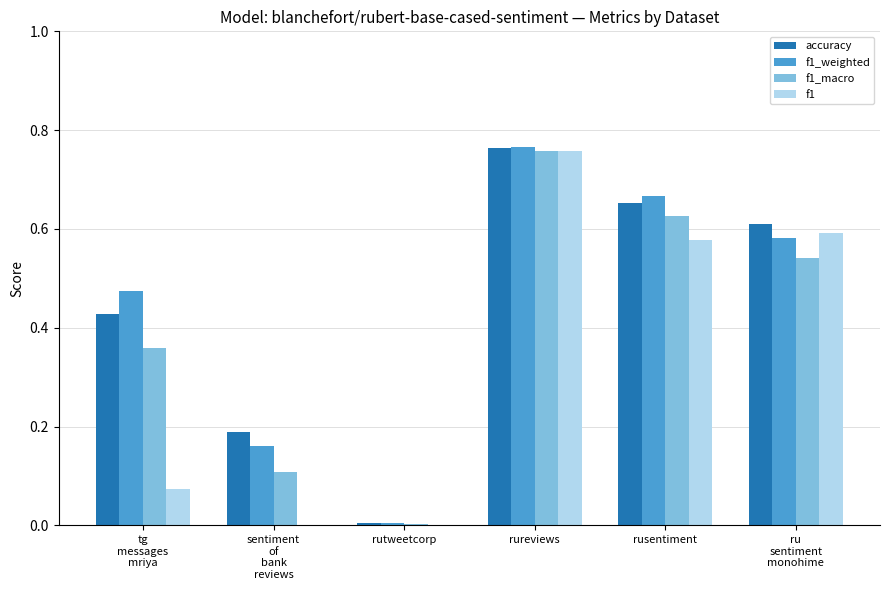

At which category is the sum across all series the highest?

rureviews